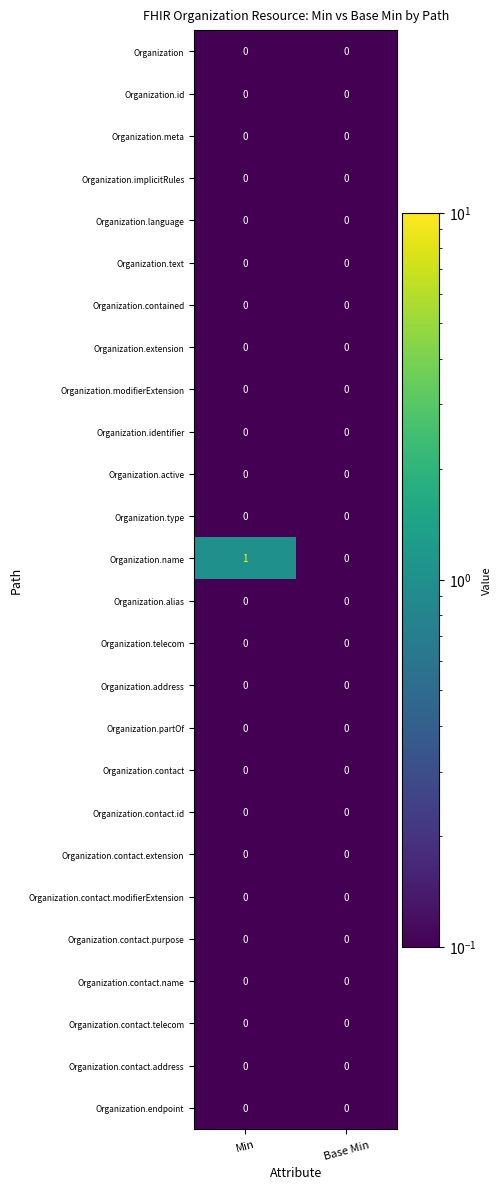

The Organization.identifier series shows 0 at Base Min. True or false?

True